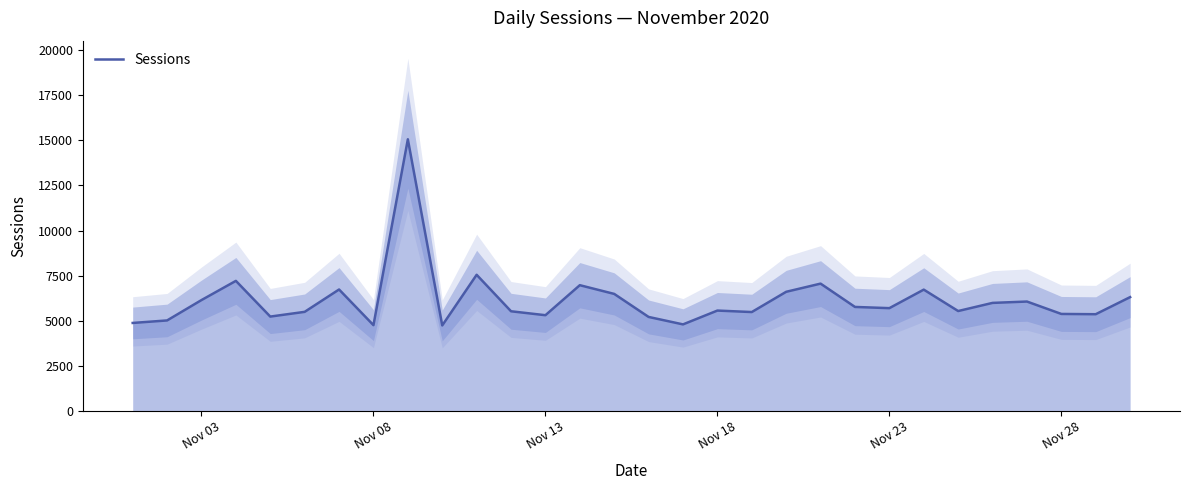

True or false: the data shows 1361 at Nov 13.

False